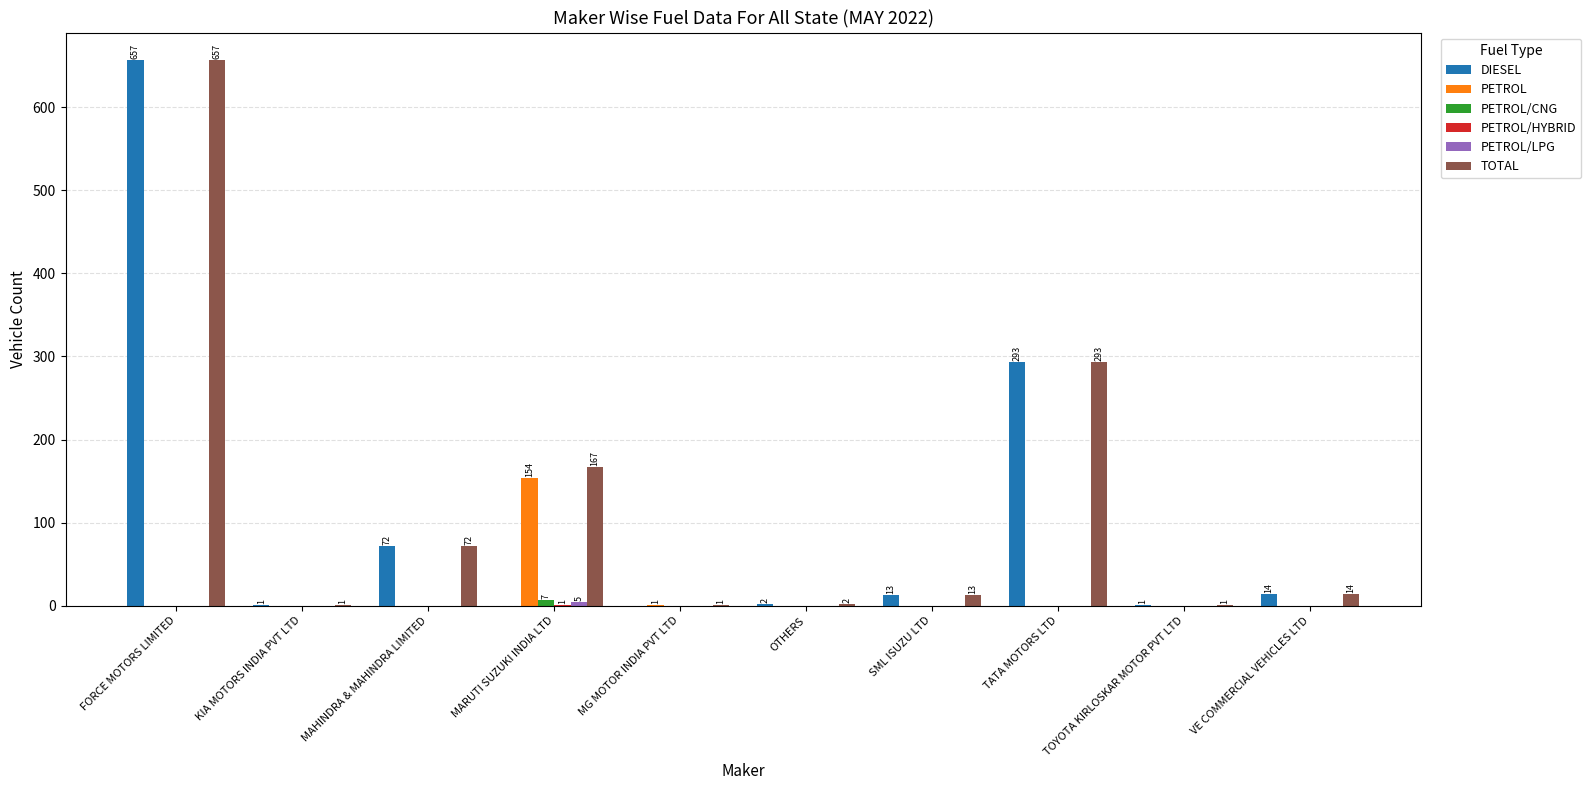

At which category does the chart reach its peak across all series?

FORCE MOTORS LIMITED